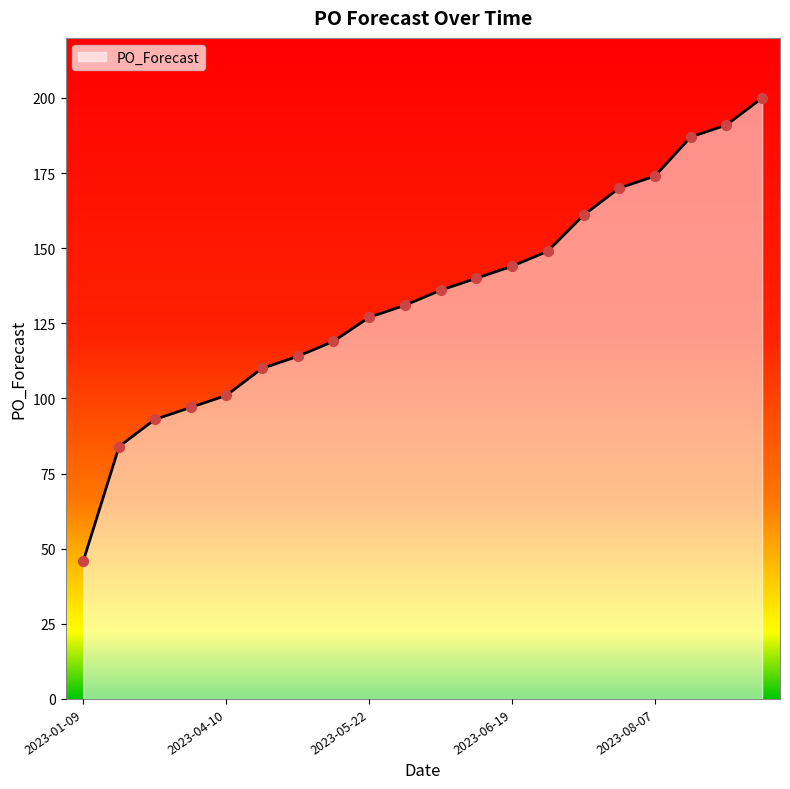

What is the greatest value displayed?

200